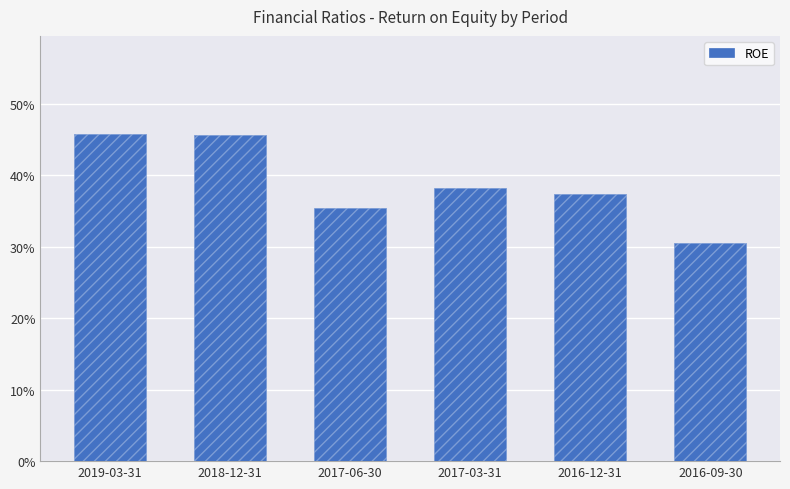

What is the label of the 4th bar from the right?

2017-06-30